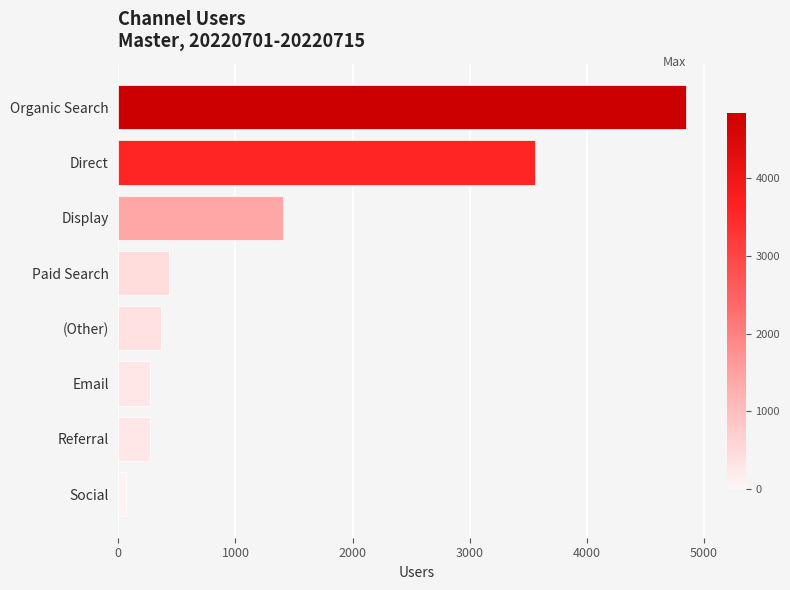

How many values are below 436?

4